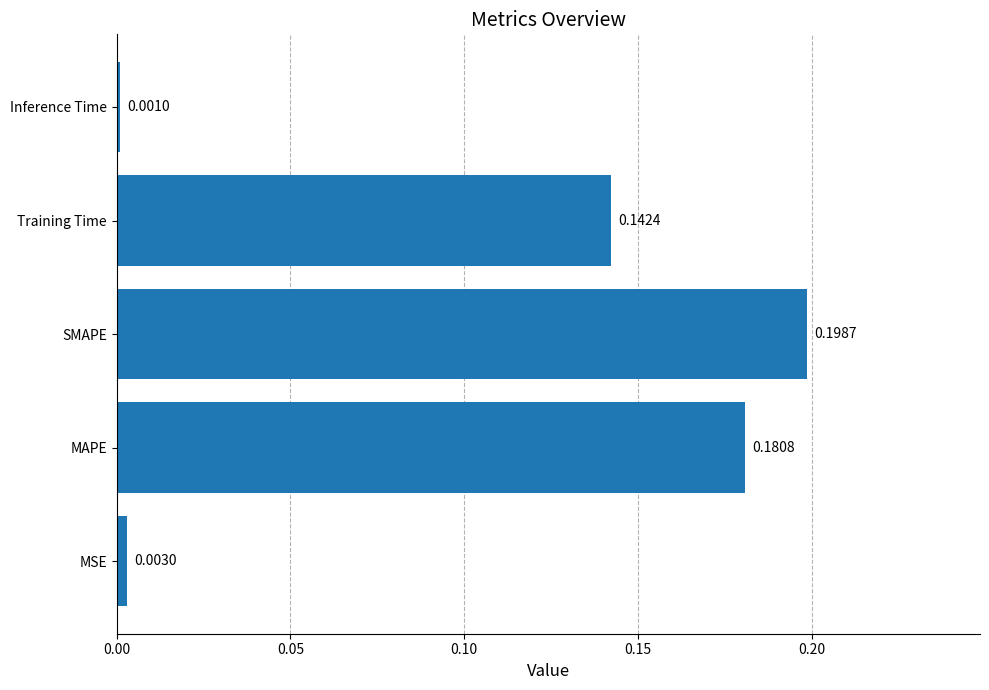

What is the sum of the values at MAPE and SMAPE?

0.4